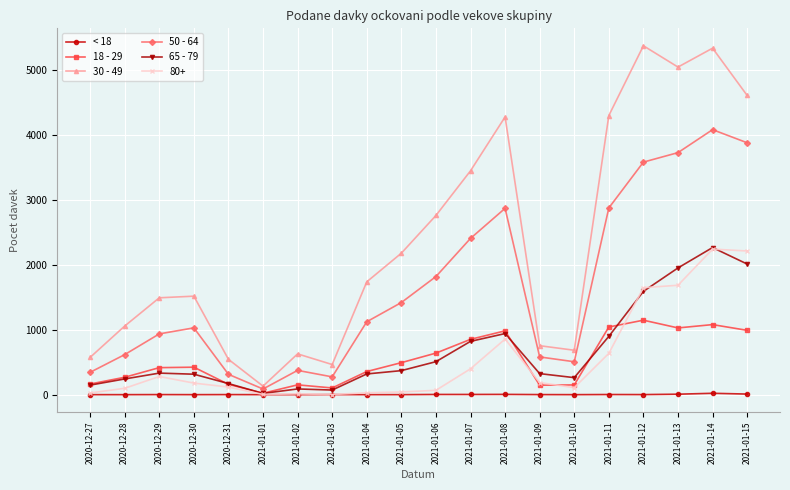

At which category does 50 - 64 reach its first local valley?

2021-01-01